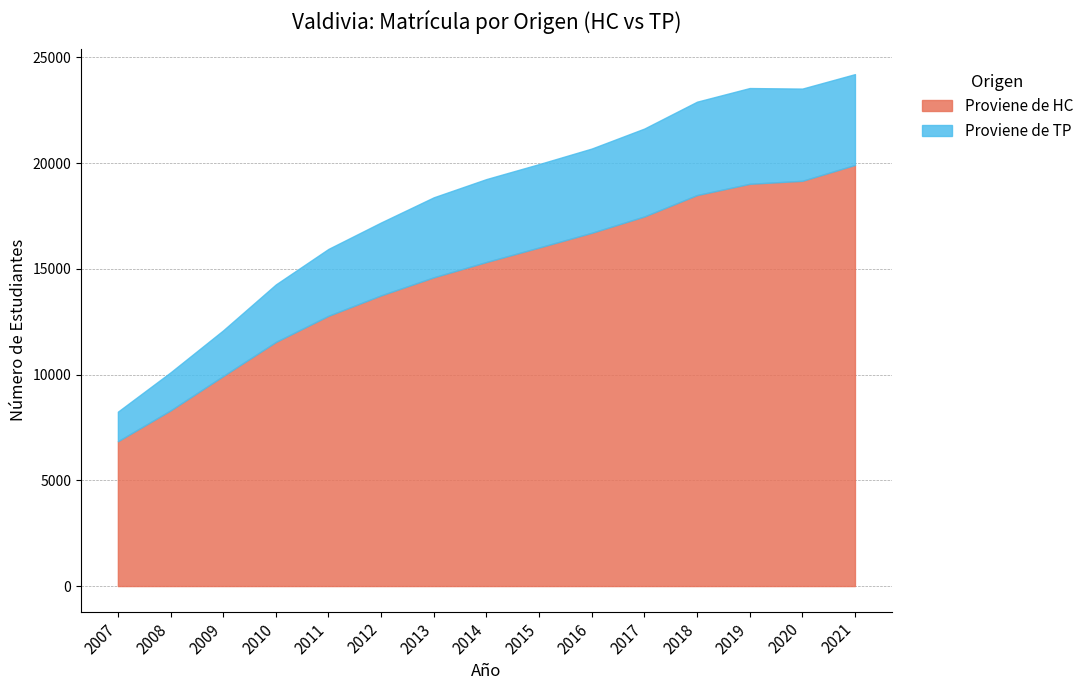

What is the difference between the maximum and minimum values in the Proviene de HC series?

13068